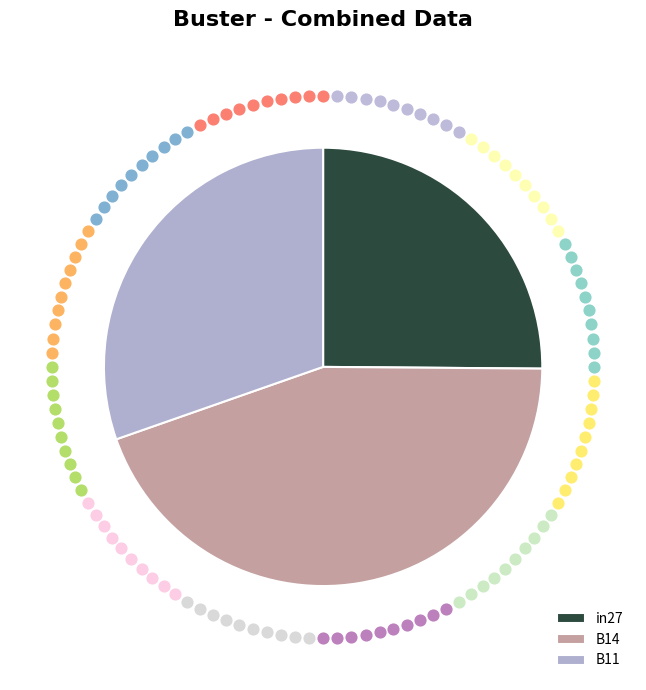

Does any single category account for the majority?

No